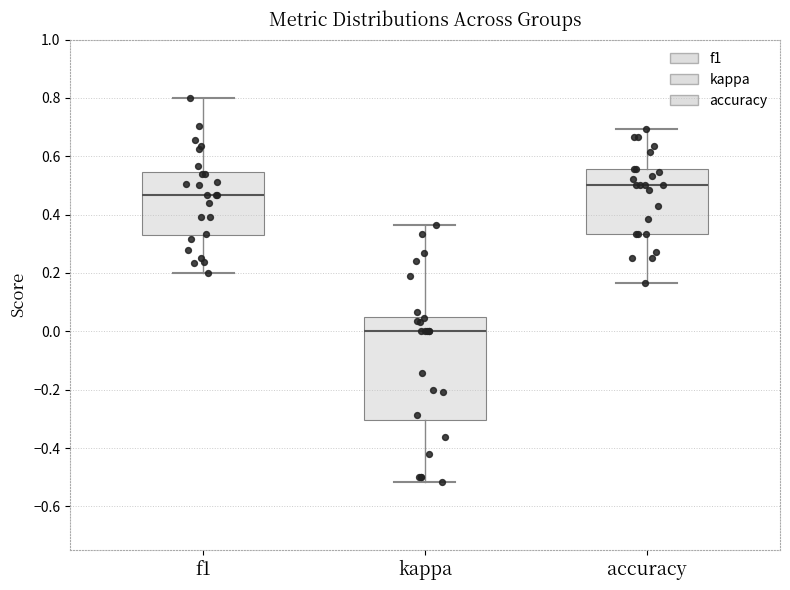

Reading left to right, transcribe this box plot: for each box, give where its median line is, the range the box spans, and where its two whiskers end, as read against the y-axis. The values are not printed on the chart, so give them approximately, as read against the axis.

f1: median 0.46, box 0.32 to 0.54, whiskers 0.20 to 0.80
kappa: median 0.00, box -0.30 to 0.04, whiskers -0.52 to 0.36
accuracy: median 0.50, box 0.34 to 0.56, whiskers 0.16 to 0.70